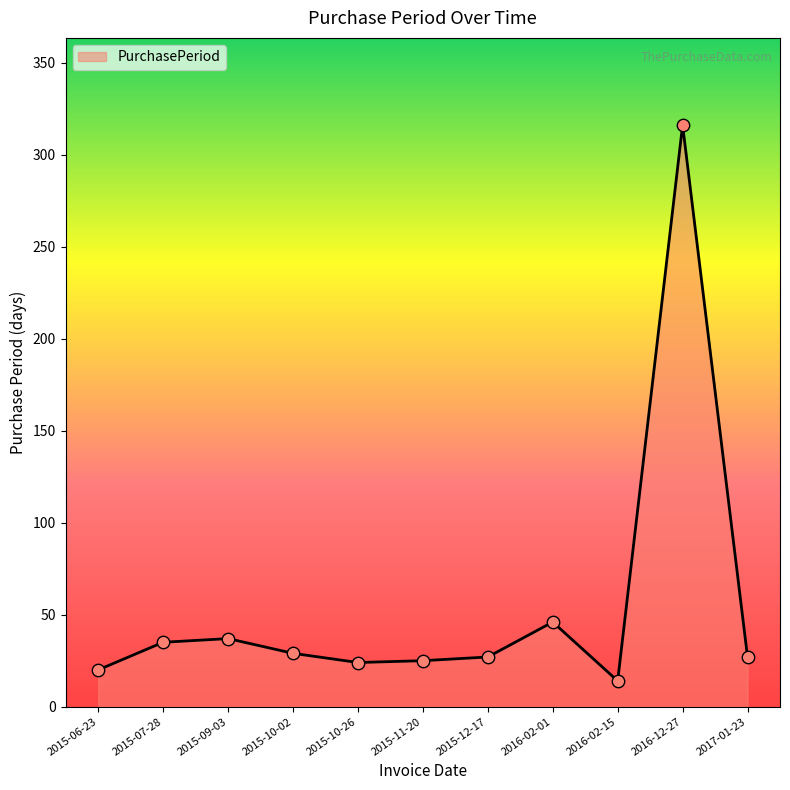

Which has a higher value, 2015-07-28 or 2015-11-20?

2015-07-28